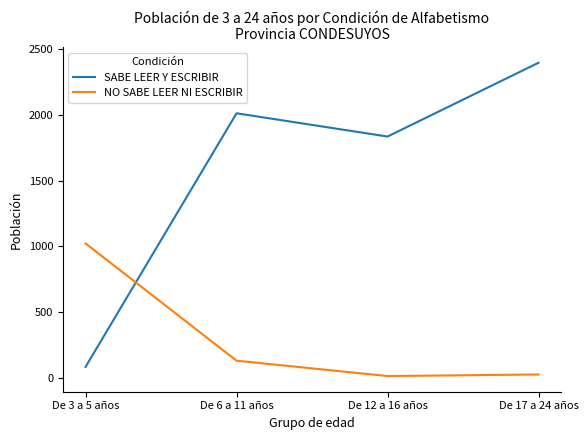

What is the difference between the second highest and second lowest values in the NO SABE LEER NI ESCRIBIR series?

105